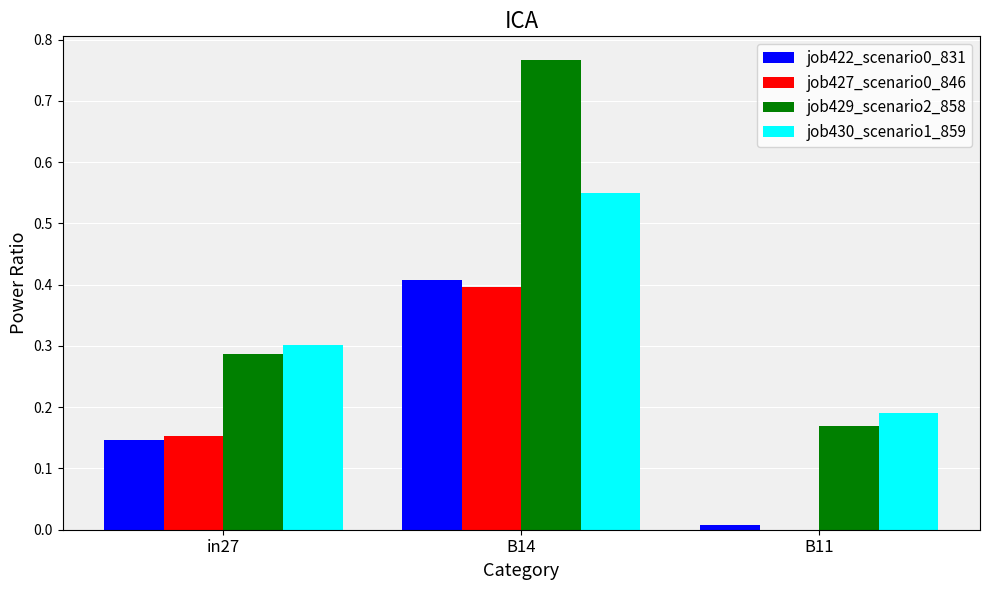

What is the total value across all series at B14?

2.1